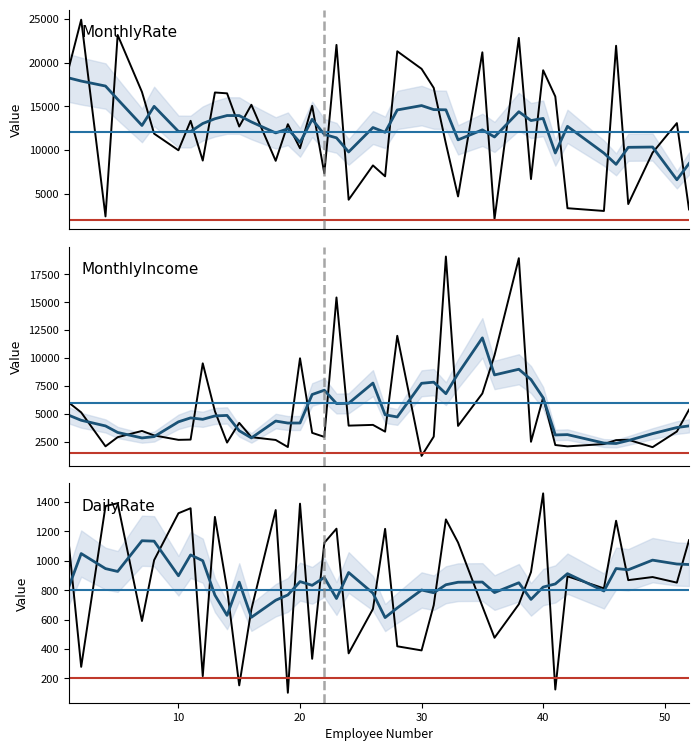

The value of DailyRate (smoothed) at 11 is 254.1. True or false?

False